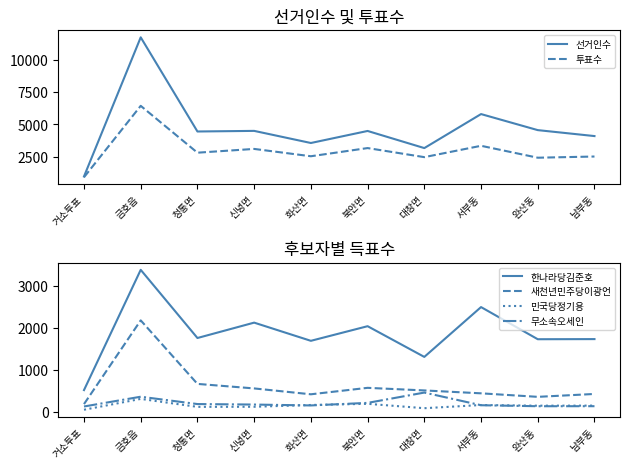

Which series has the largest total across all categories?

선거인수